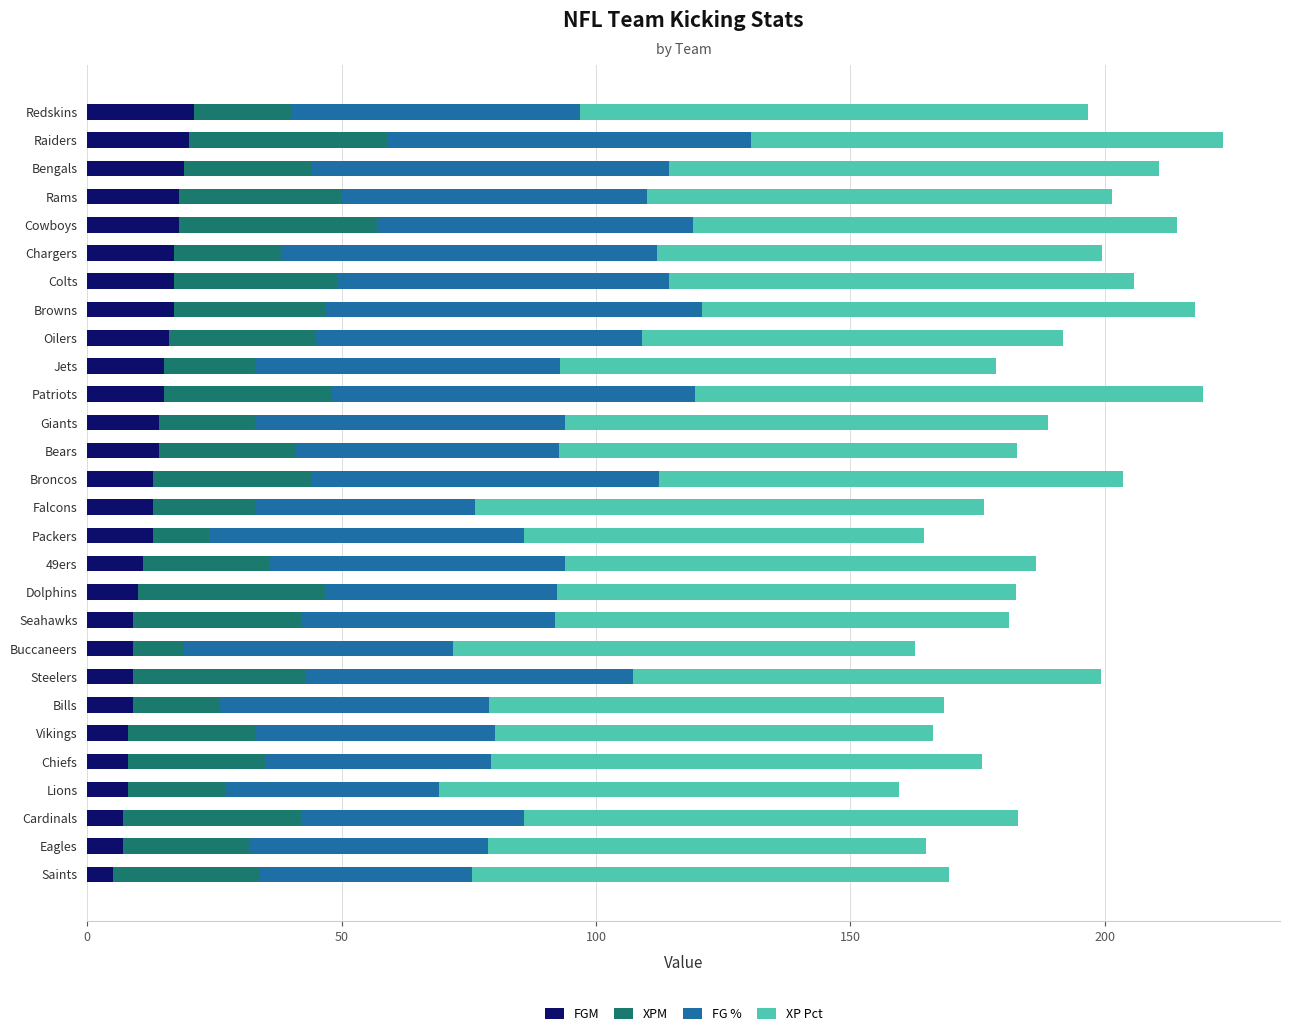

The FGM series shows 7.0 at Cardinals. True or false?

True